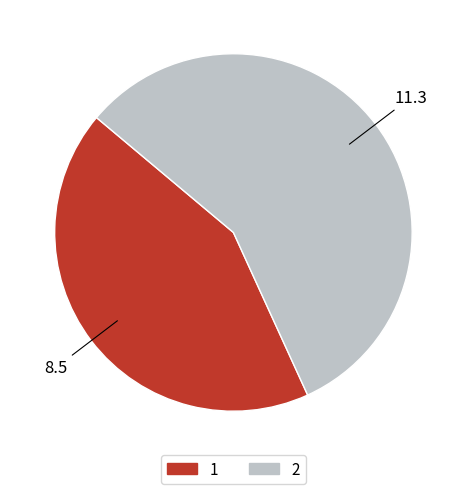

Combined, do 2 and 1 account for over 50%?

Yes